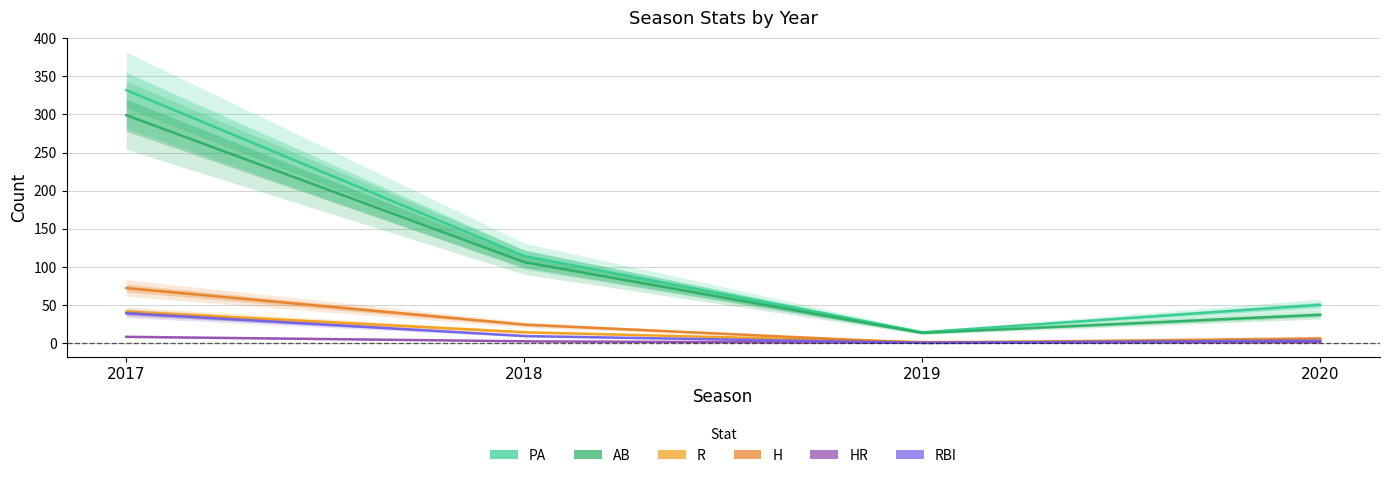

How many interior local valleys does the HR series have?

1